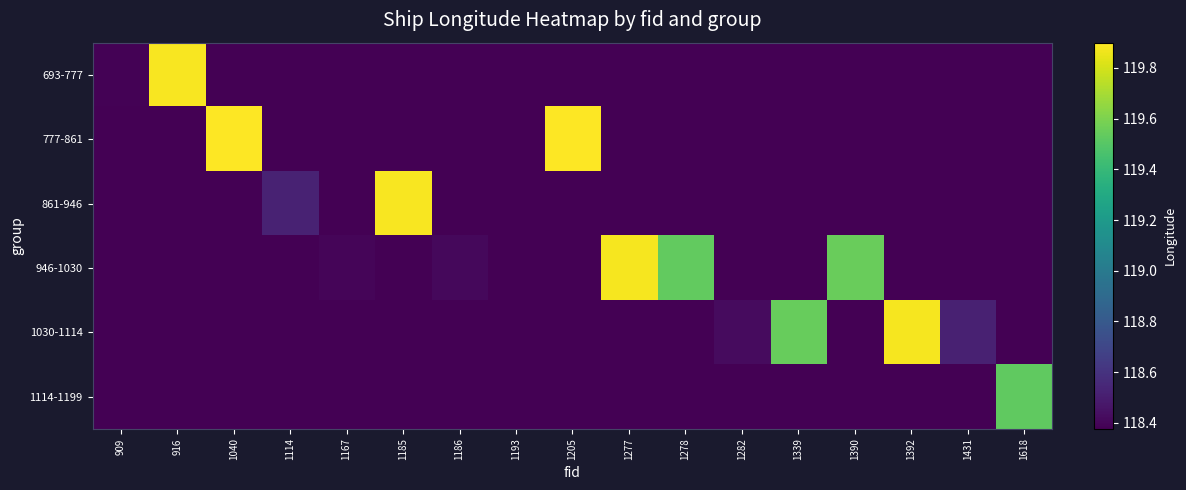

Which series changed the most between 916 and 1390?

693-777